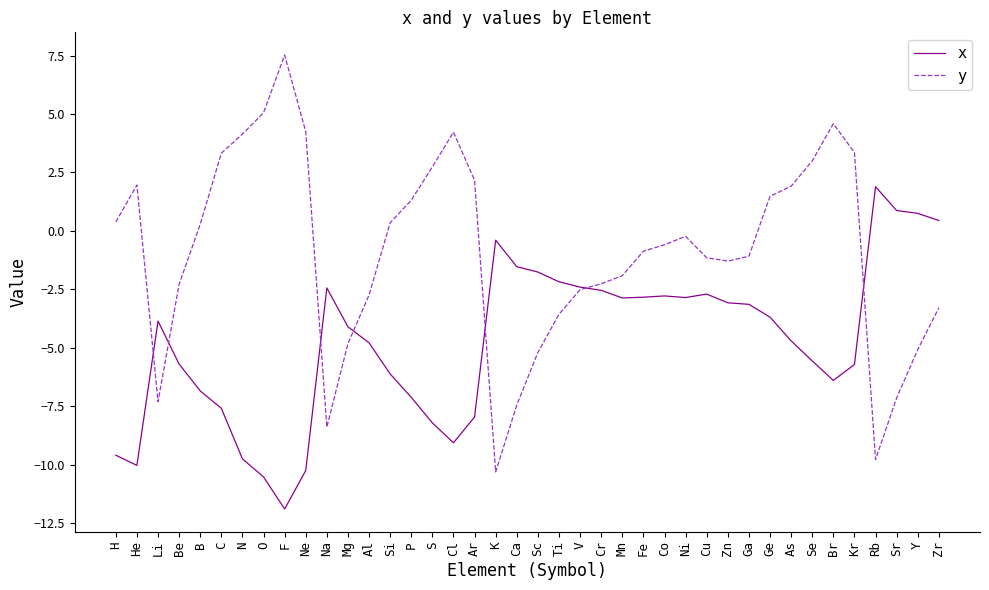

What is the total value across all series at Ga?

-4.2